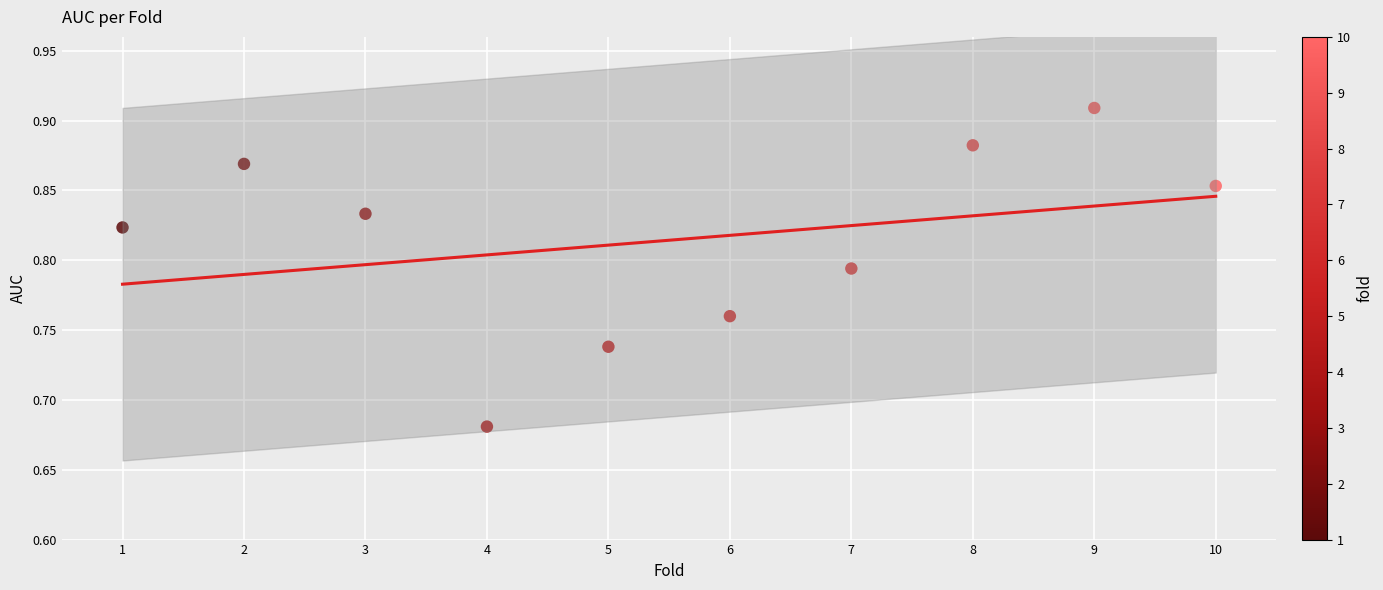

What is the average X value?

5.5